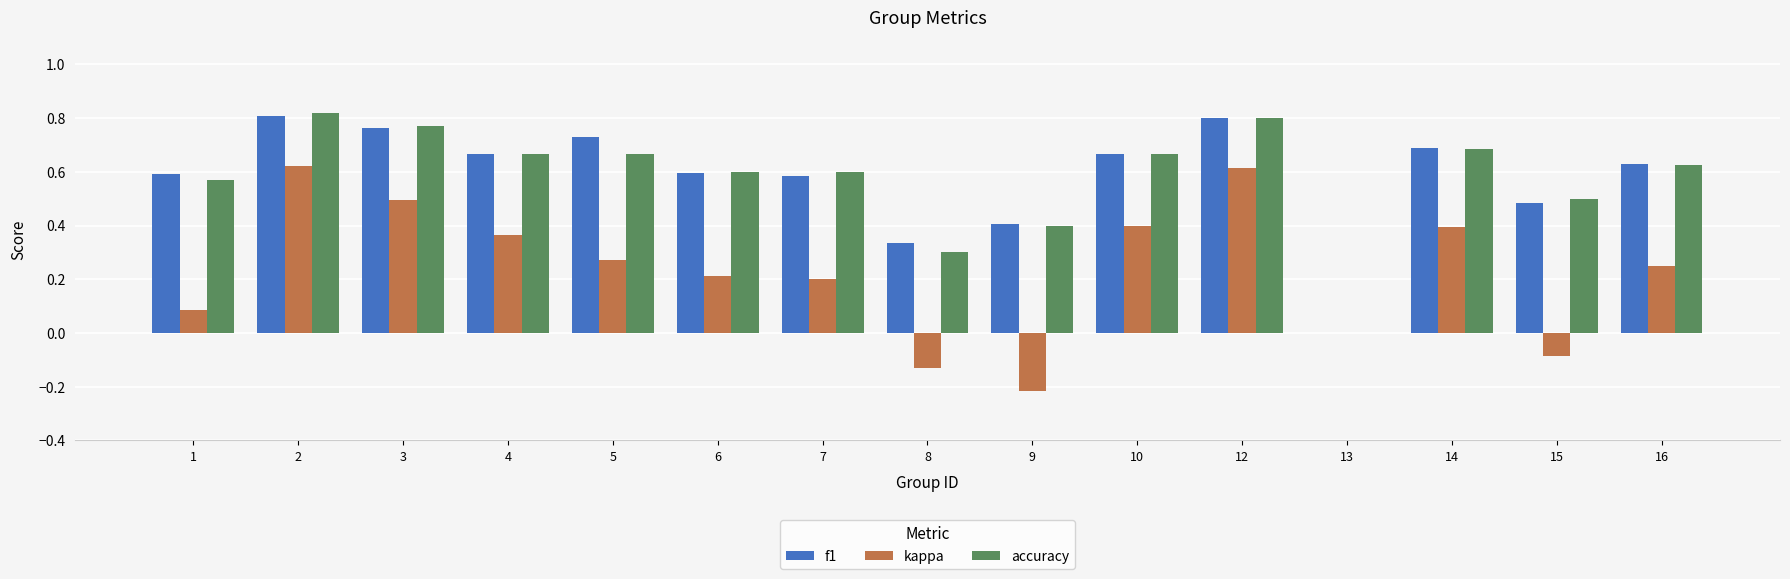

What is the sum of the f1 values at 16 and 2?

1.4